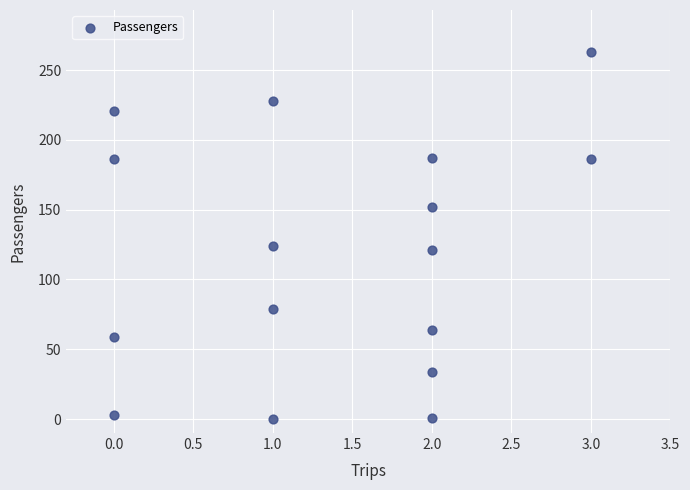

What is the range of Y values (max minus min)?

263